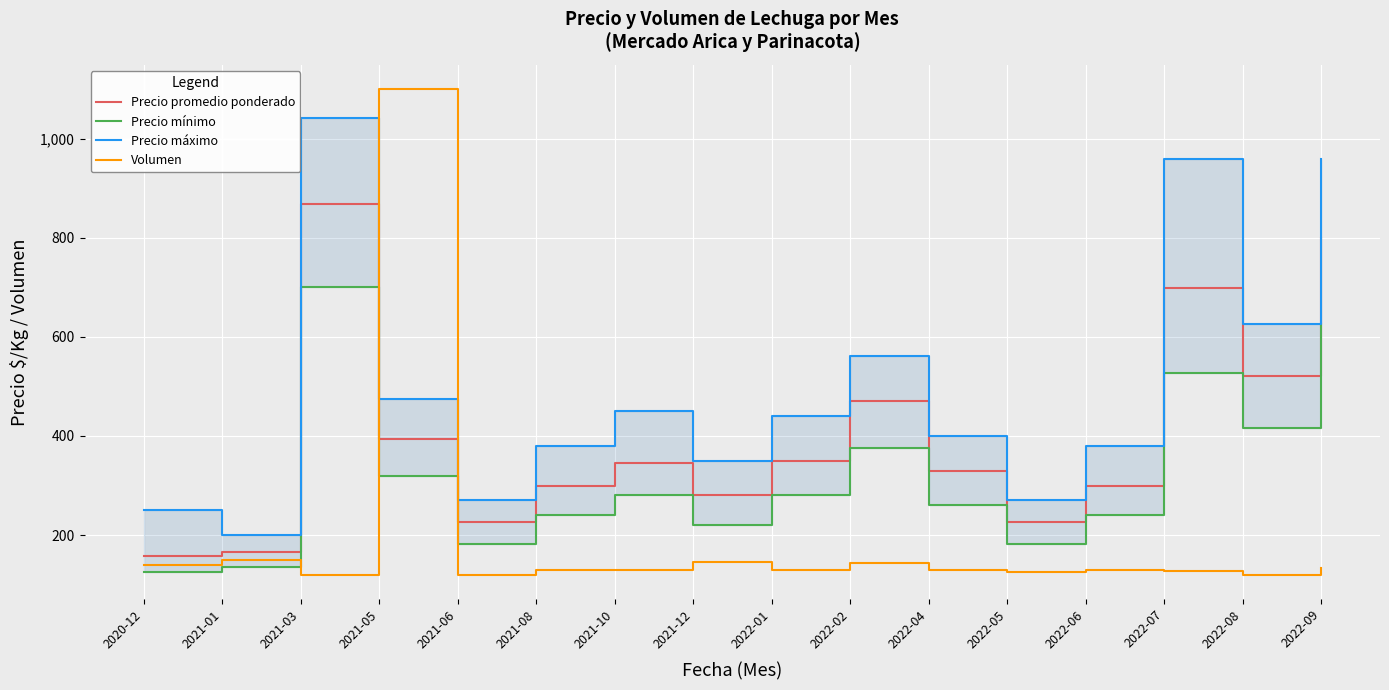

What is the average value of the Precio mínimo series?

319